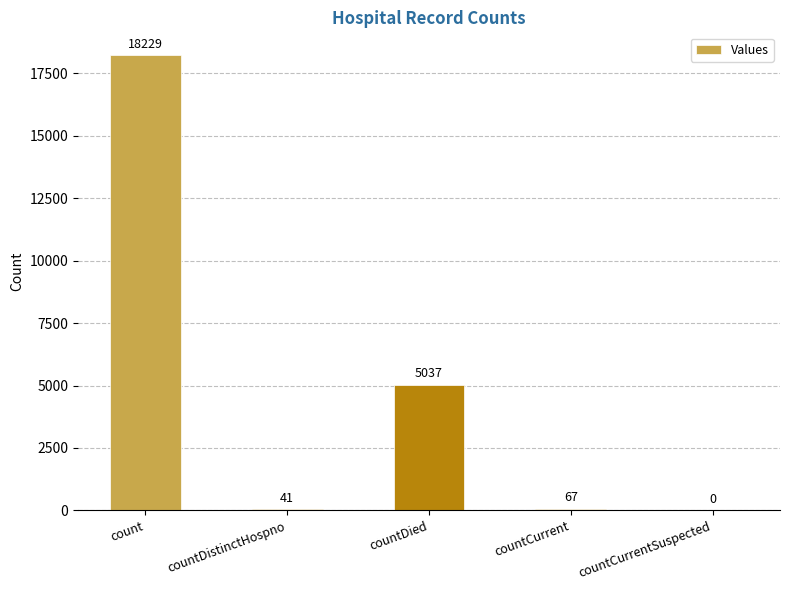

Reading left to right, transcribe all the data shown in this chart.

18229	41	5037	67	0